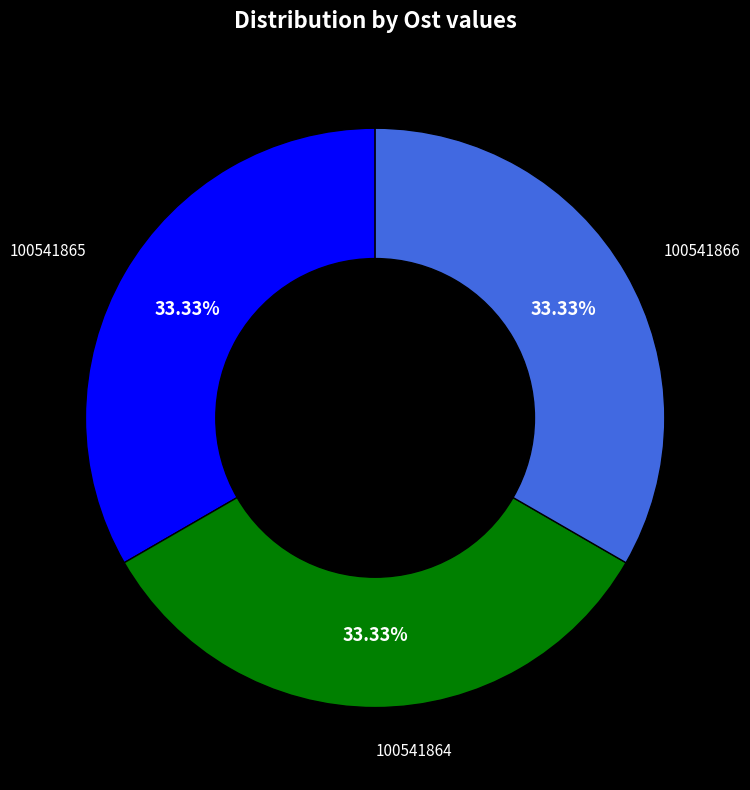

To the nearest percent, what portion does 100541864 represent?

33%